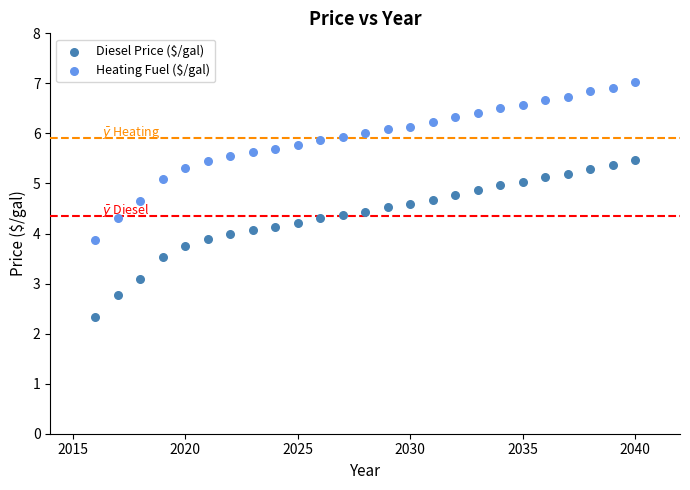

In the Diesel Price ($/gal) series, what Y value is closest to 3?

3.1